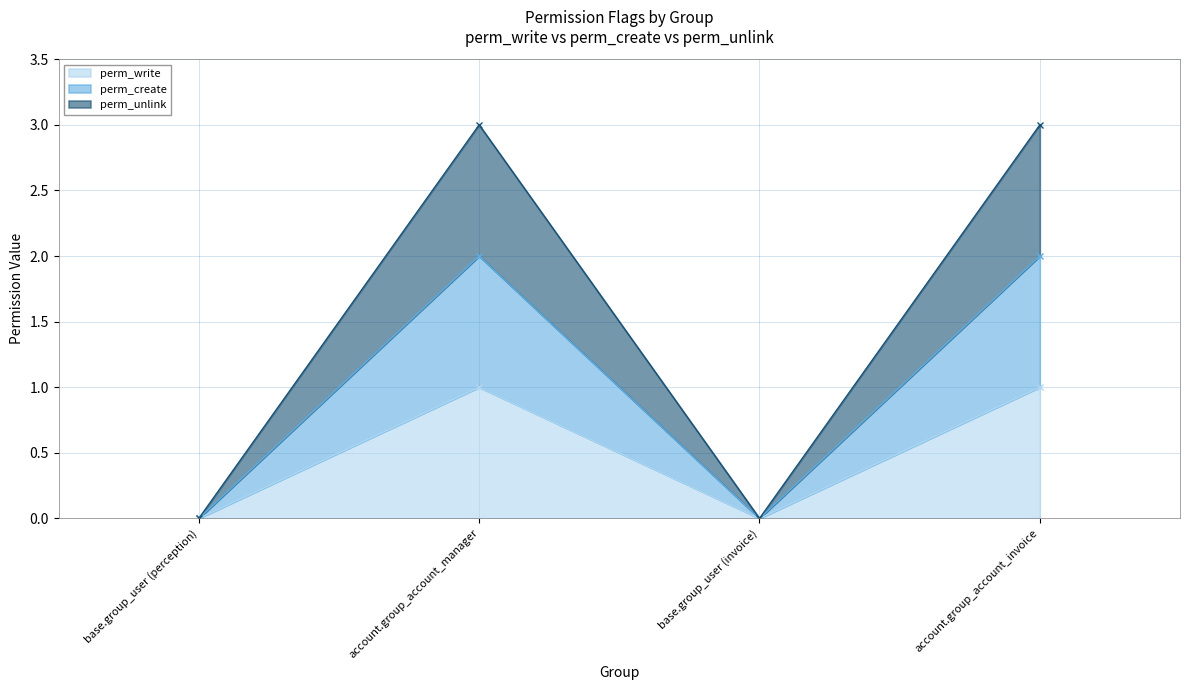

True or false: perm_unlink has a value of 5 at account.group_account_manager.

False